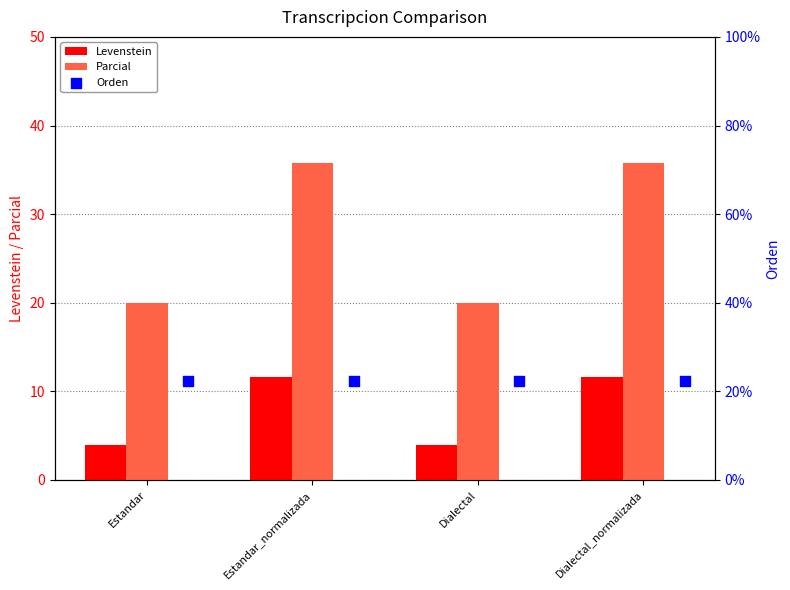

Which series reaches the maximum Y coordinate?

Parcial